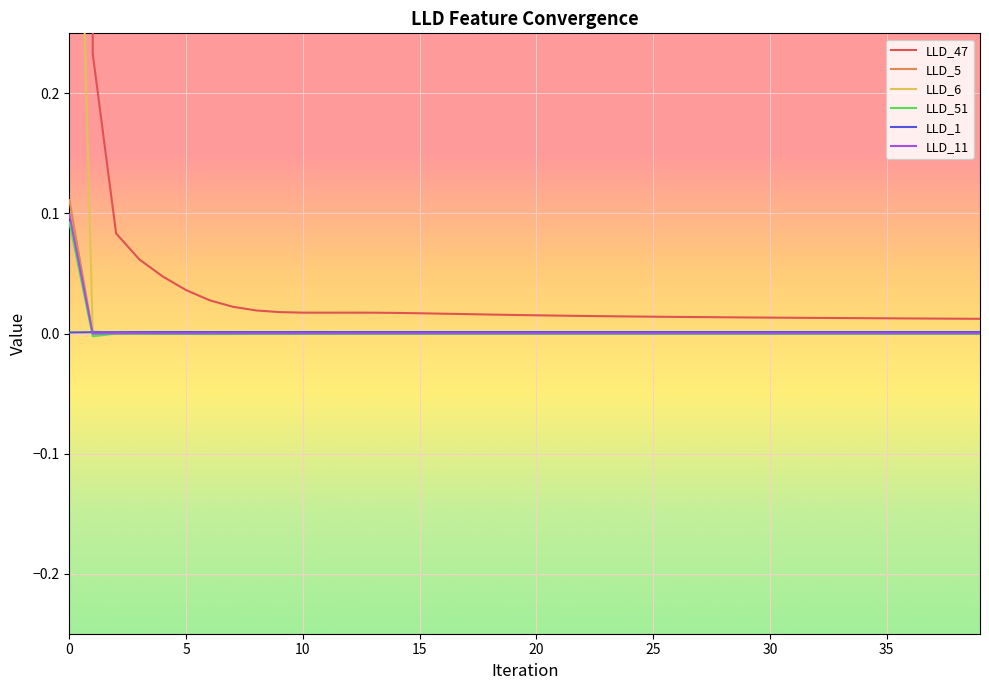

Which series has the largest range (max minus min)?

LLD_47